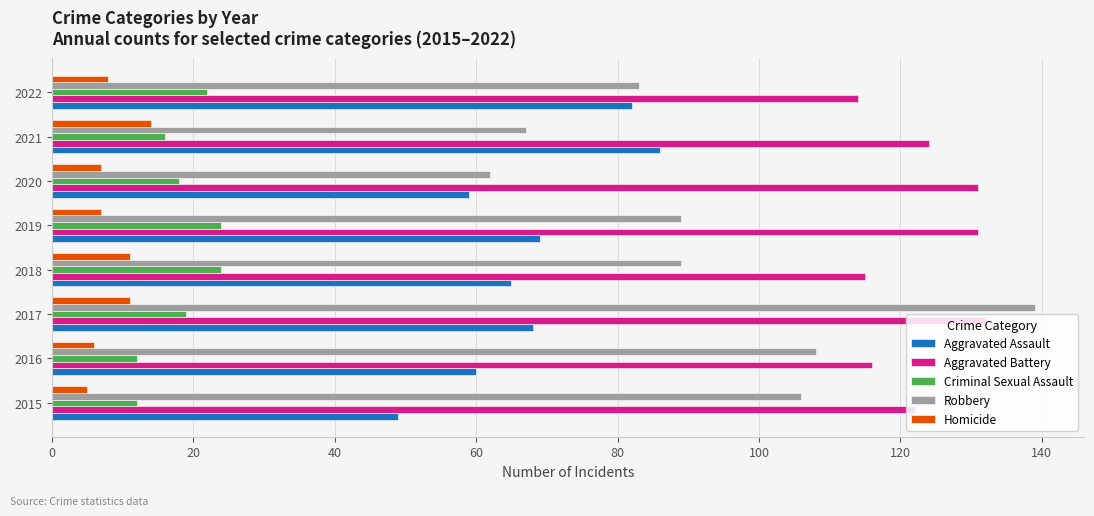

What is the maximum value shown in the chart?

139